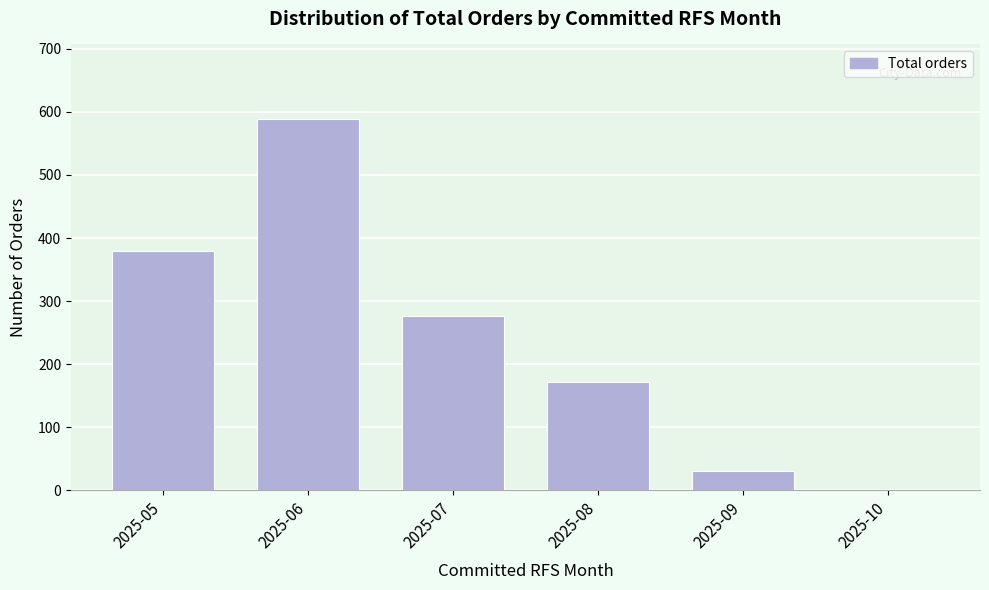

Reading left to right, list all the values displayed in this chart.

2025-05=380	2025-06=589	2025-07=277	2025-08=172	2025-09=30	2025-10=0